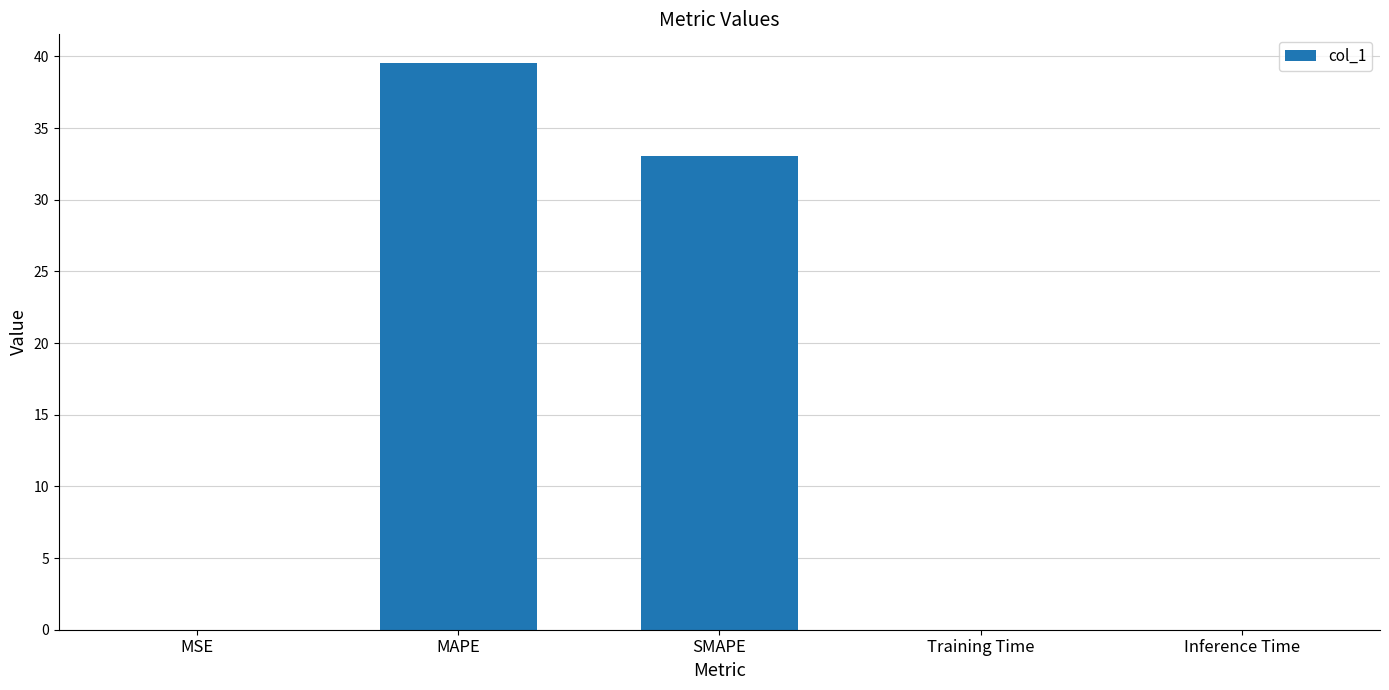

Where is the data nearest to the value 19?

SMAPE